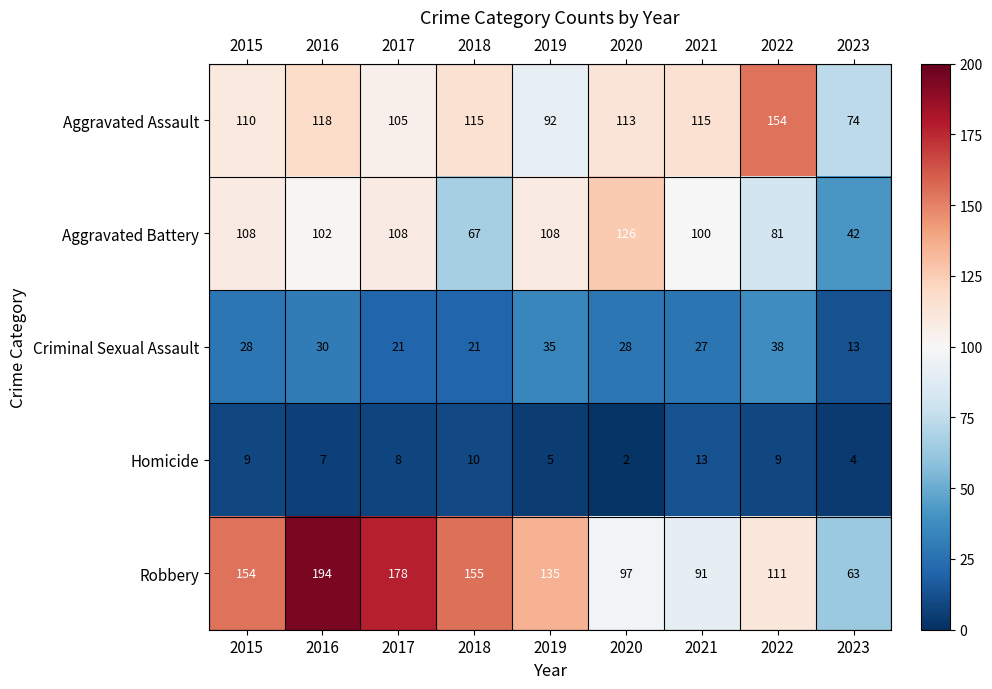

The value of Aggravated Assault at 2021 is 166. True or false?

False